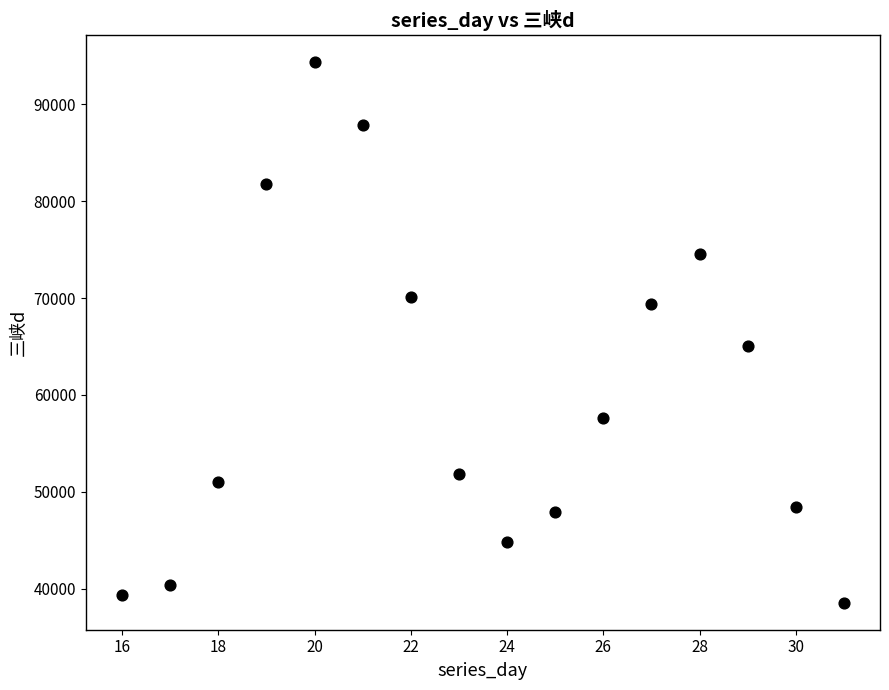

What Y value in the scatter plot is closest to 66444?

65008.6